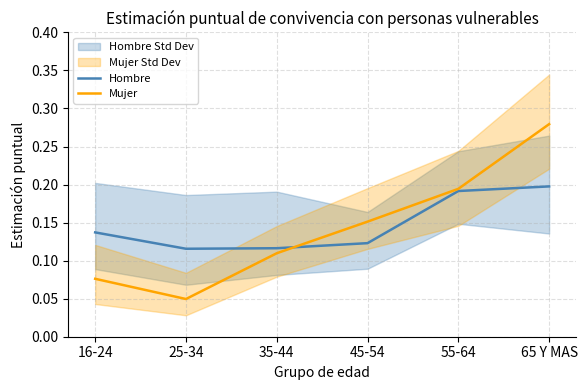

What is the difference between the second highest and minimum values in the Mujer series?

0.1